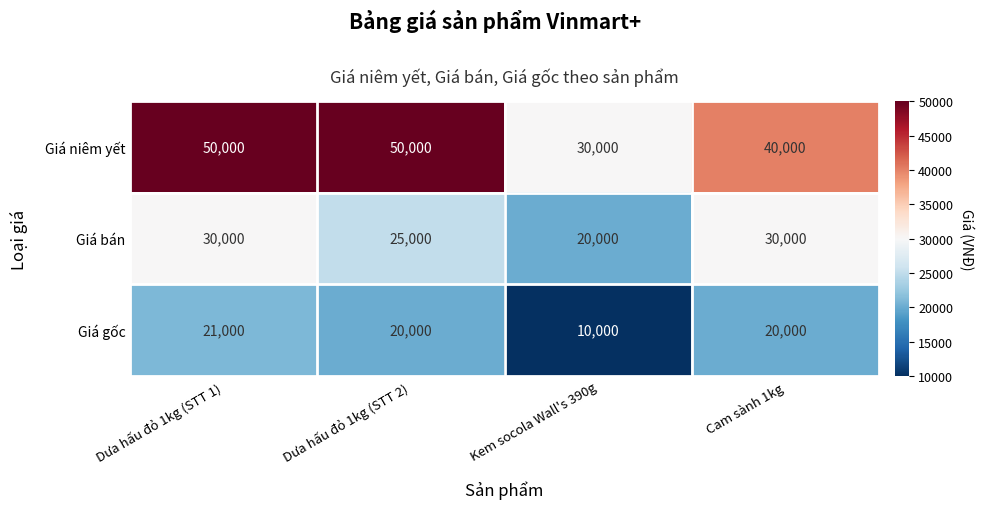

Is it true that Giá niêm yết equals 40000 at Cam sành 1kg?

True